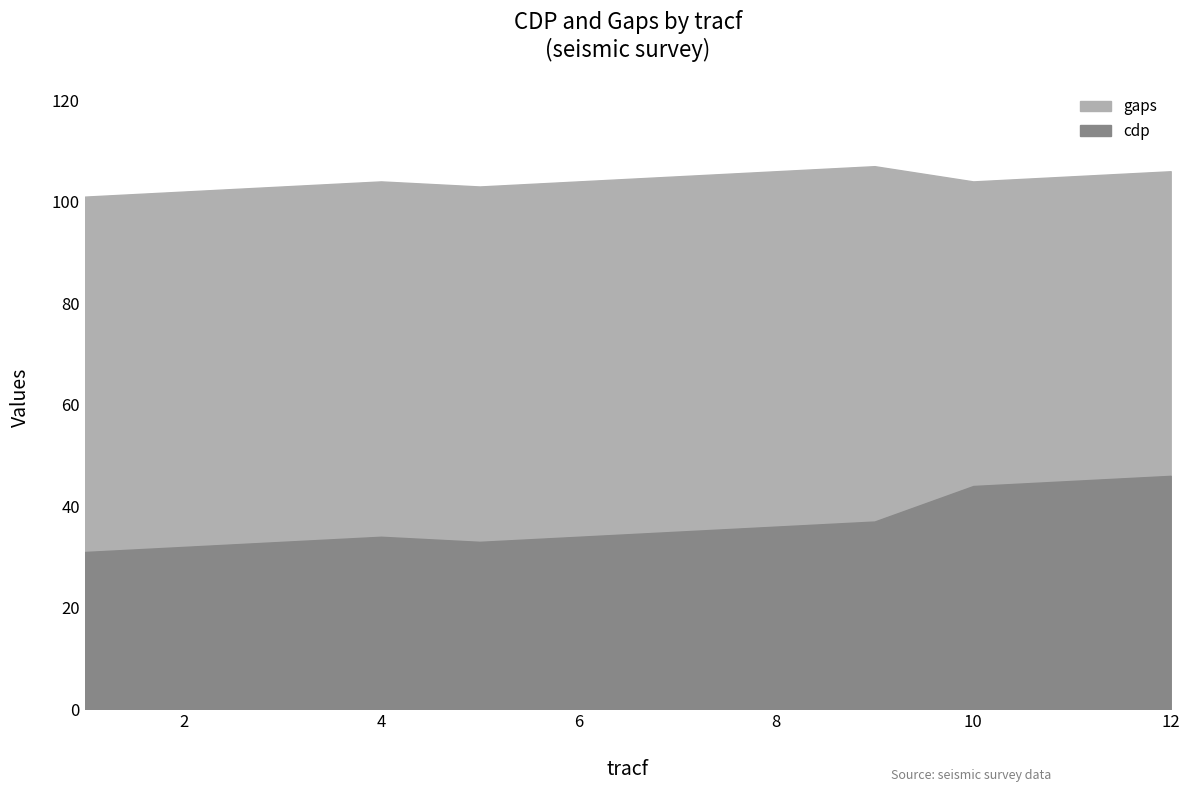

What is the value of the gaps point at the 12th from the left?

106